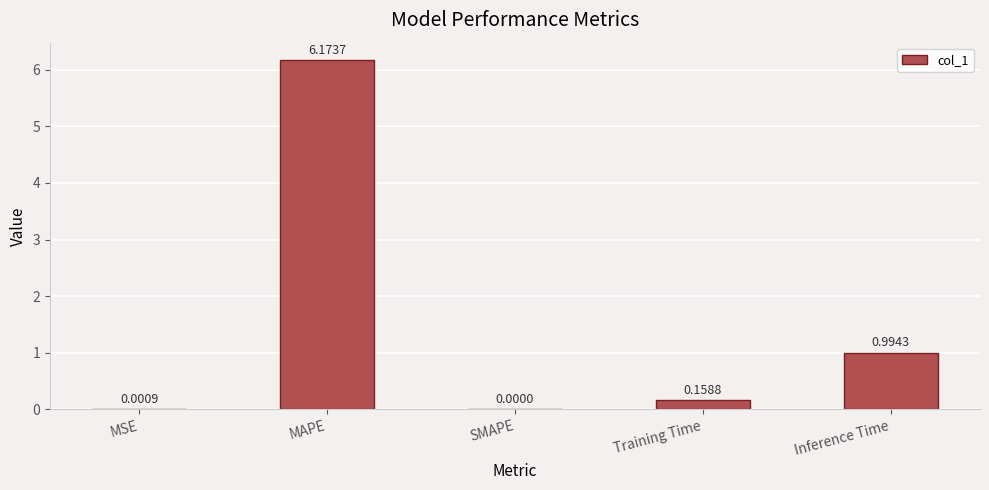

How many data points does each series have?

5